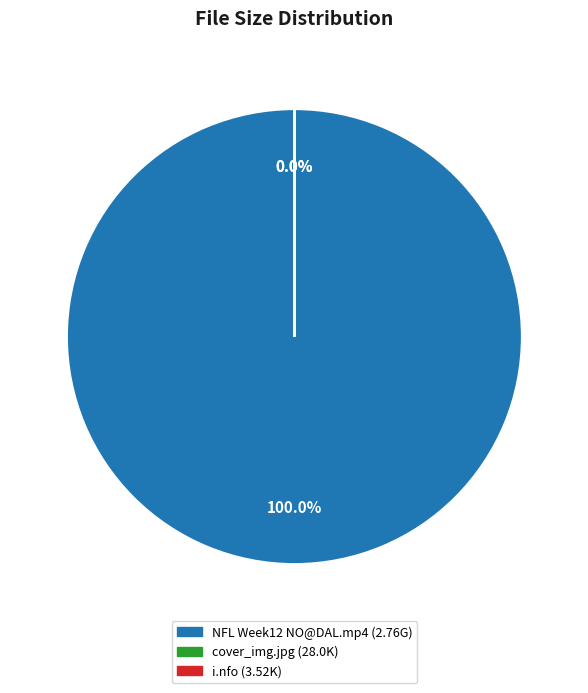

Approximately how many times larger is the value at i.nfo compared to cover_img.jpg?

0.1